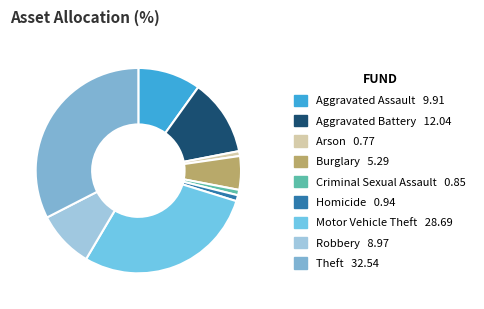

How many slices are in this pie chart?

9